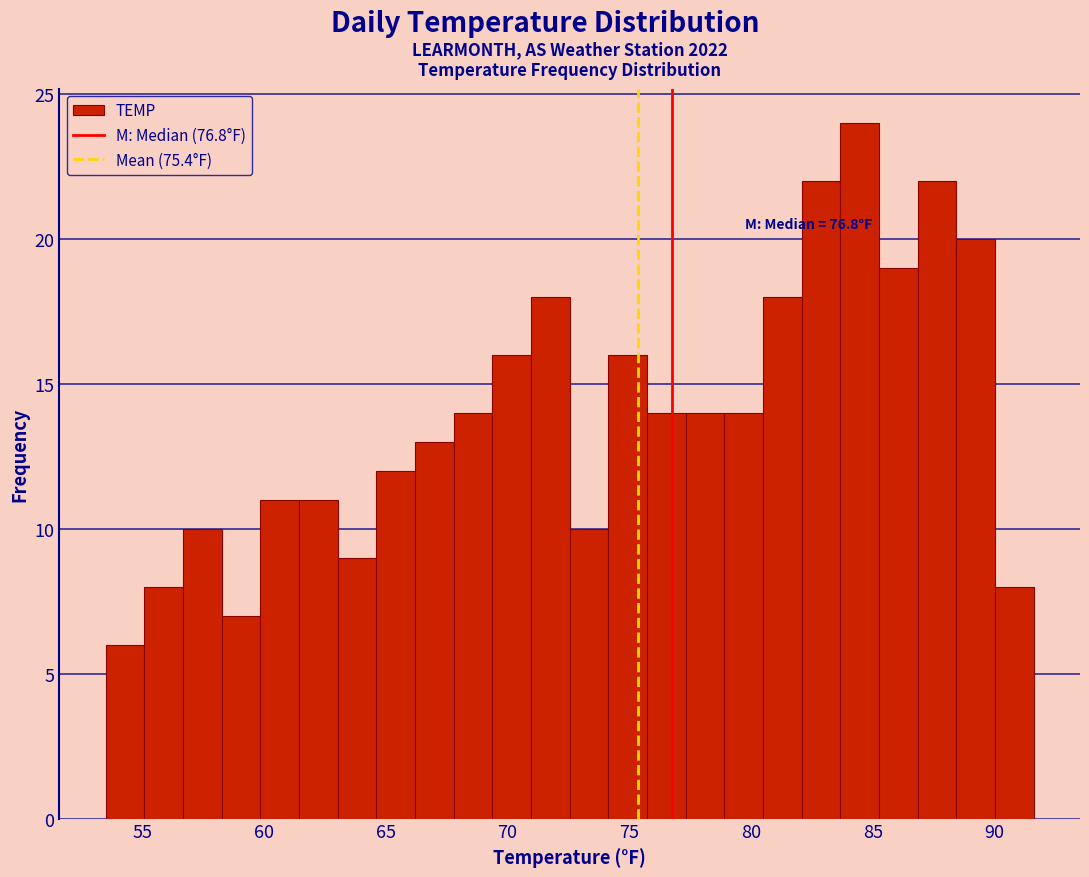

Around what value on the x-axis is the tallest bar? Give the approximate position of its centre, as read against the axis.

84.5